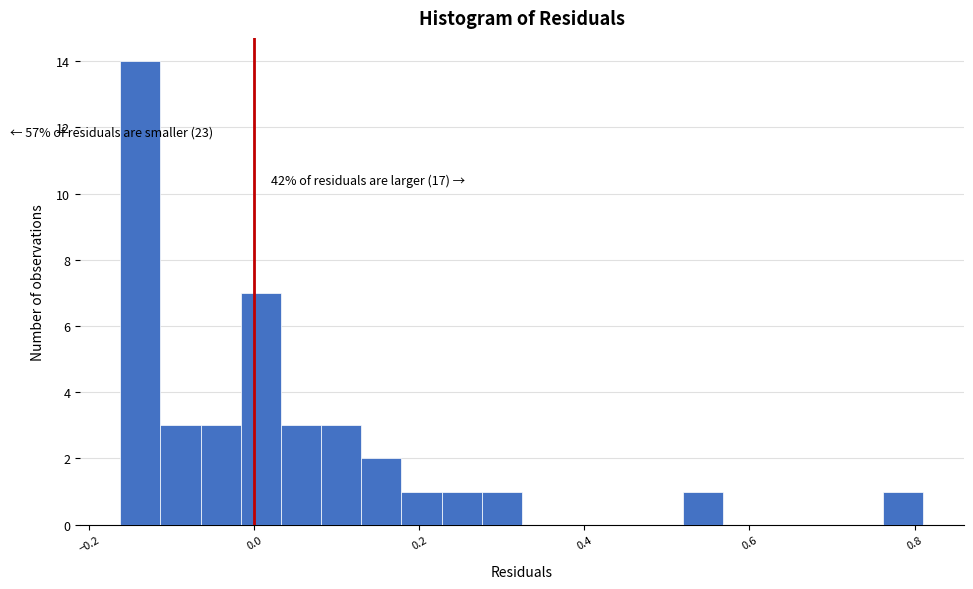

Read against the x-axis, roughly where is the centre of the tallest bar?

-0.14